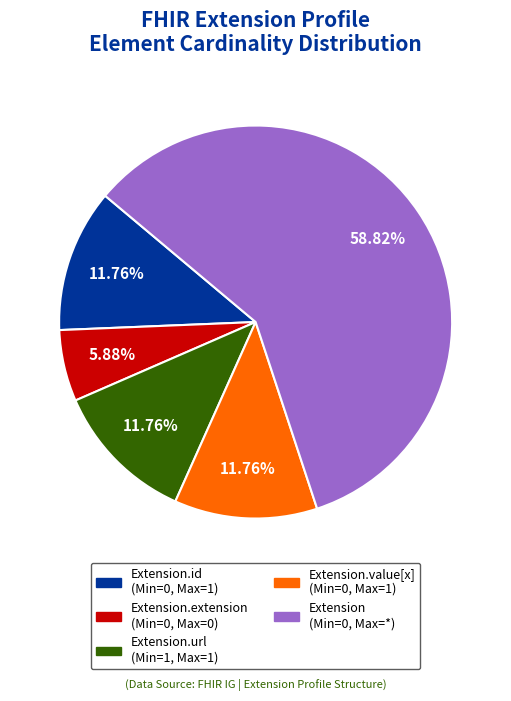

Is there a majority slice in this chart?

Yes